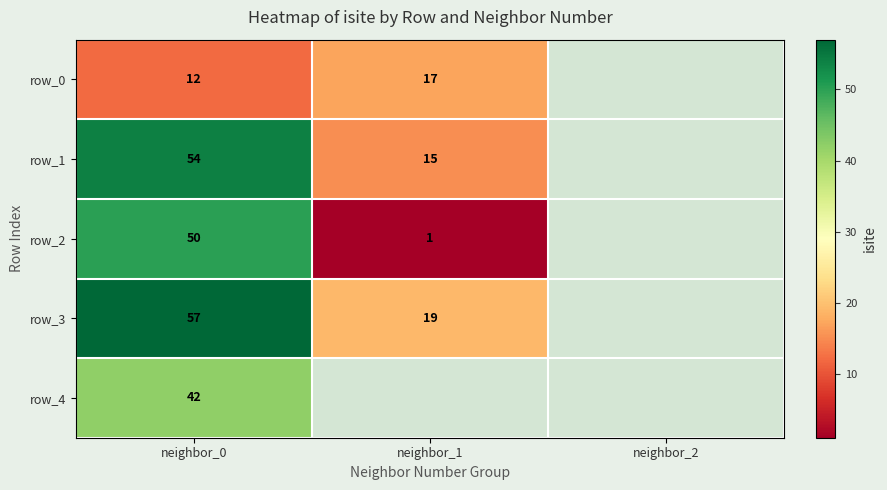

What is the minimum value for row_2?

1.0